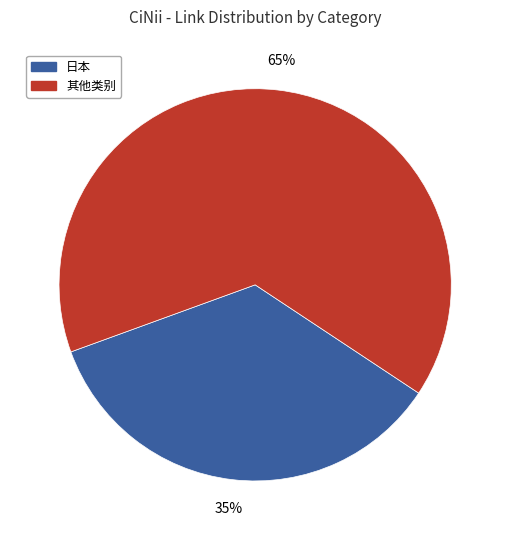

To the nearest percent, what is the average slice percentage?

50%